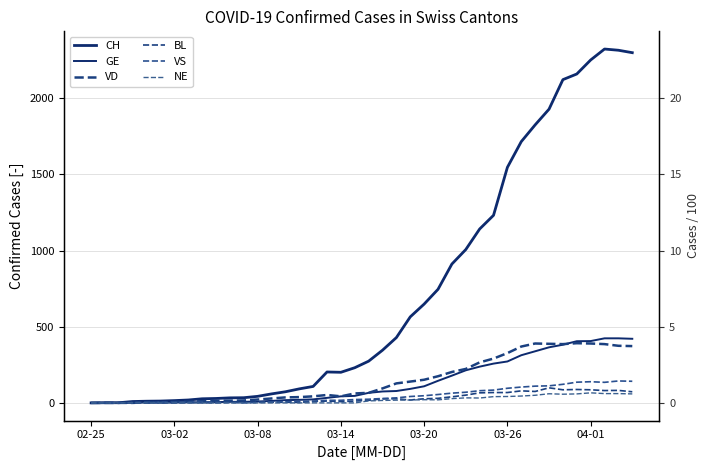

Is this an area chart (filled region under the line)?

No